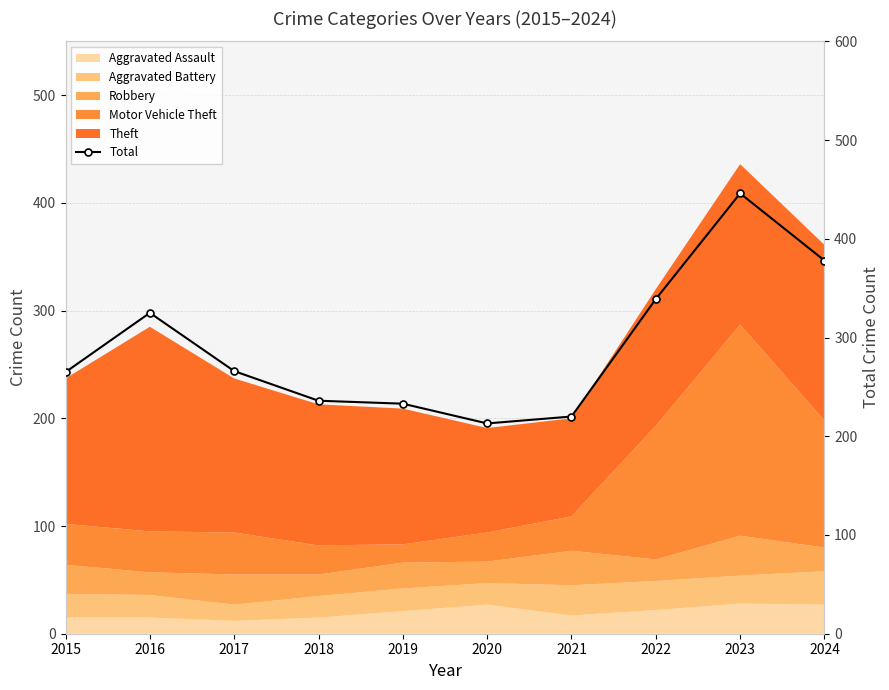

How many lines are shown in the chart?

1